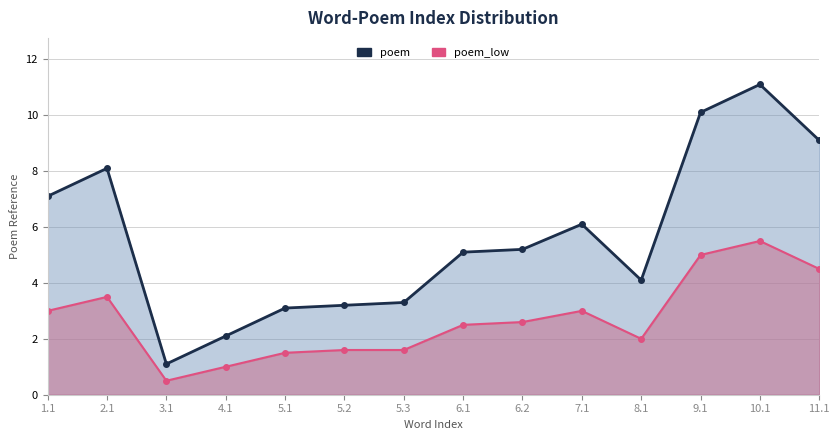

True or false: poem_low and poem intersect in this chart.

False